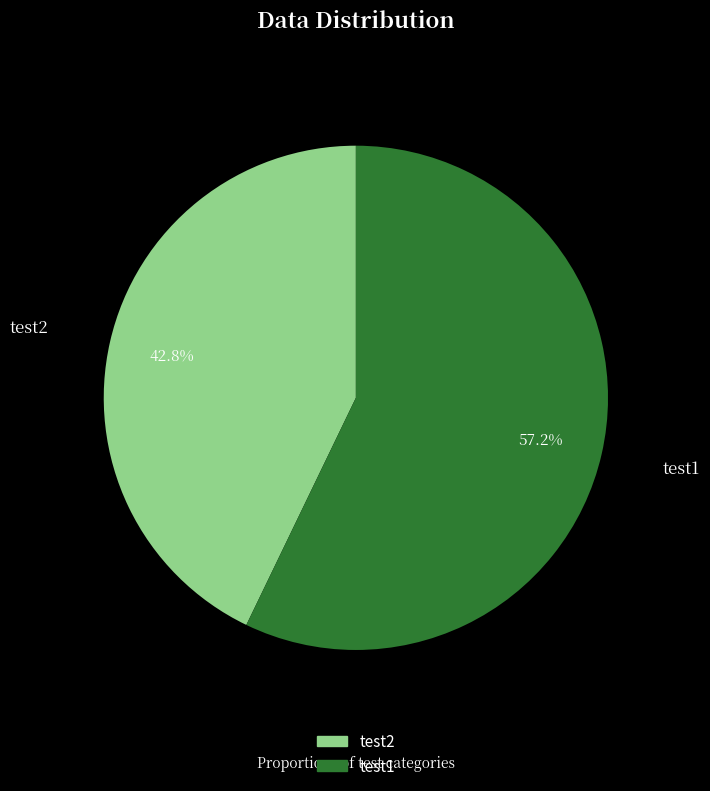

To the nearest percent, what percentage of the pie is test1?

57%